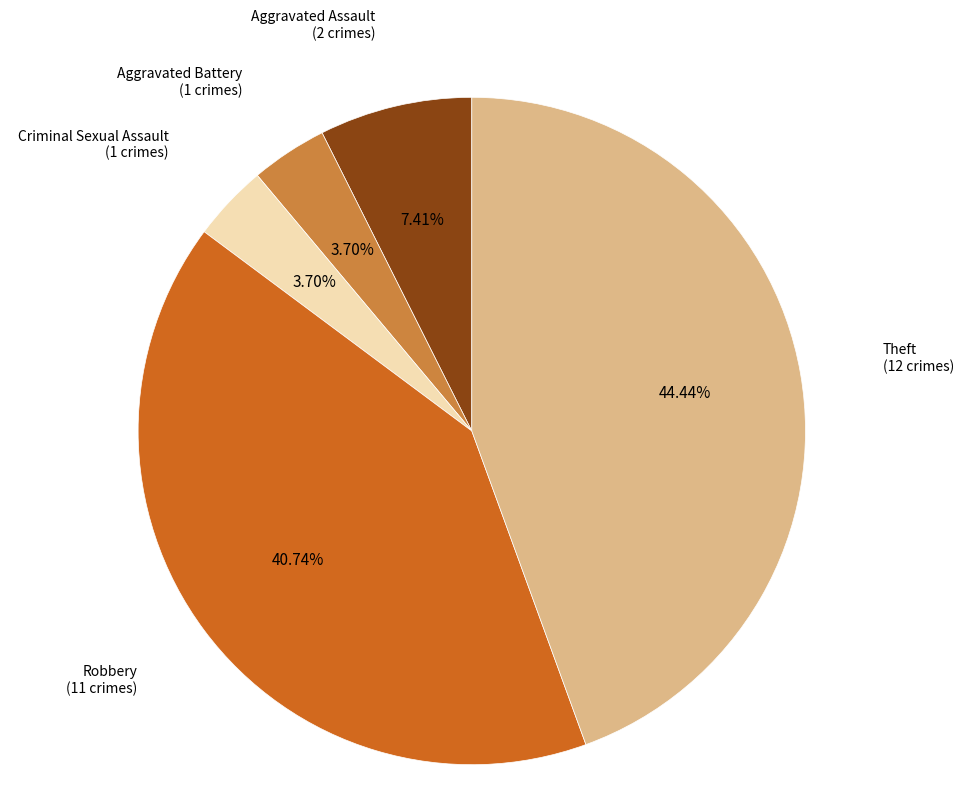

How many slices are in this pie chart?

5